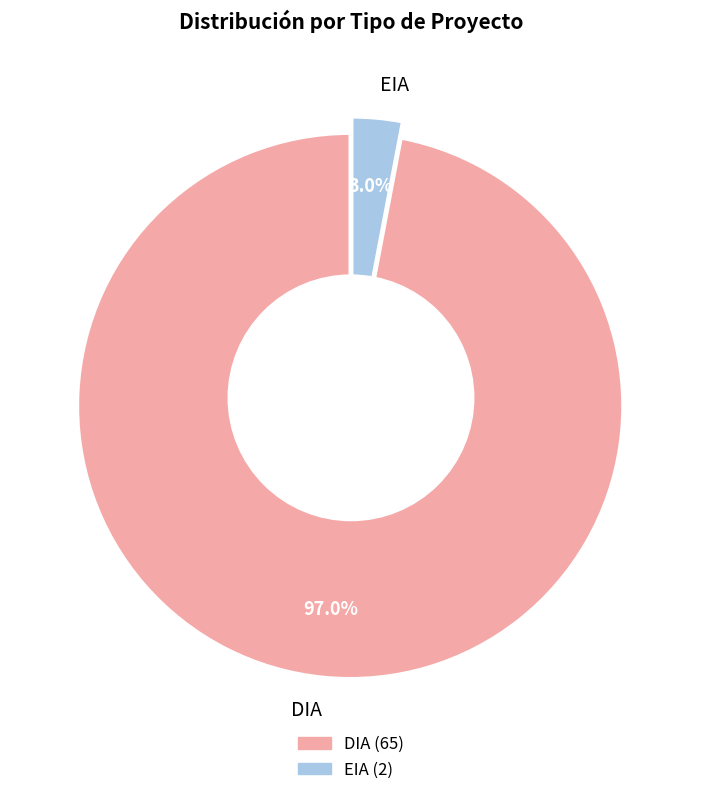

To the nearest percent, what is the difference between the largest and smallest slice percentages?

94%